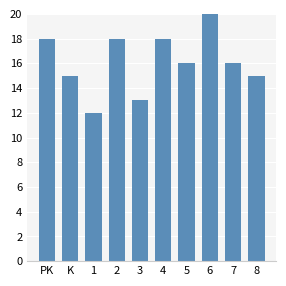

What is the value of the 5th bar from the left?

13